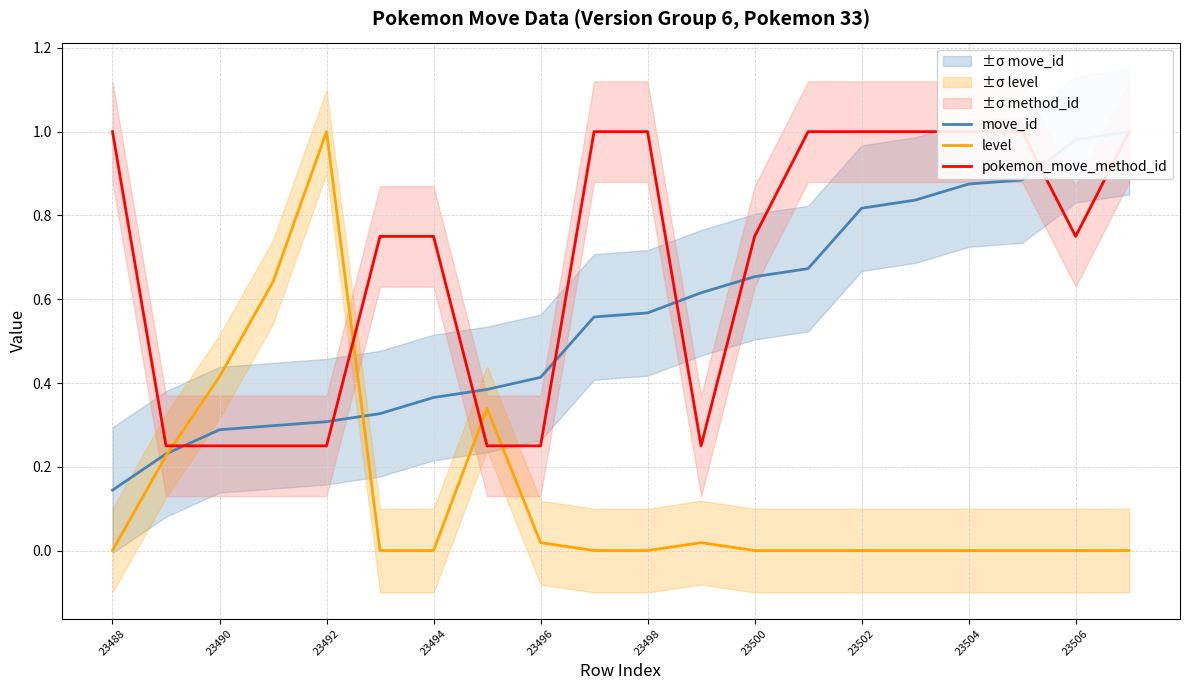

What is the maximum value for level?

1.0